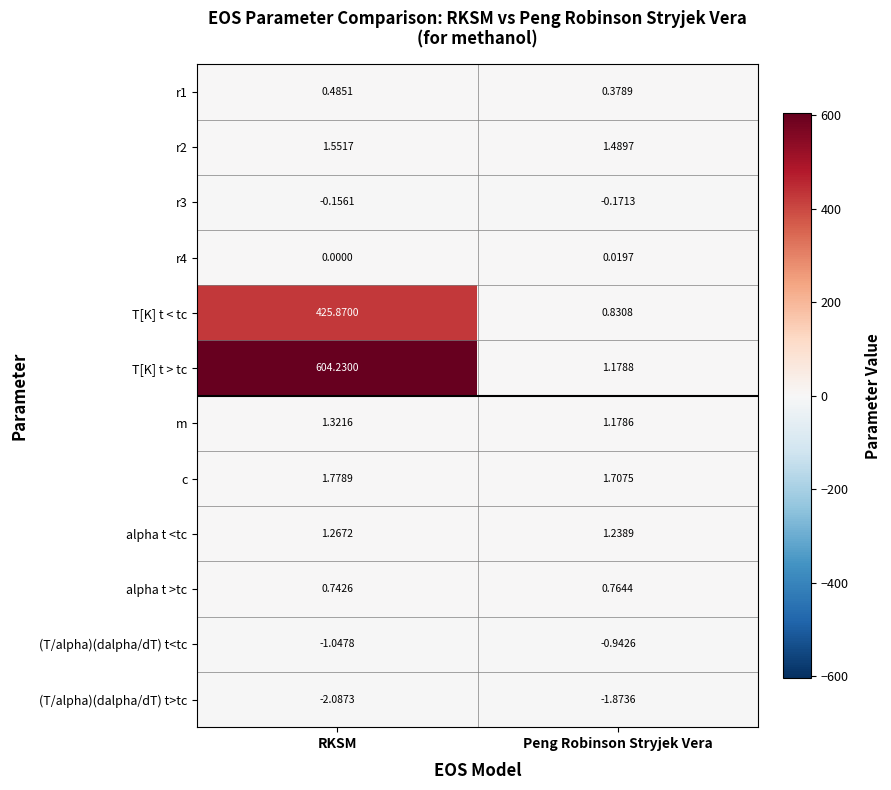

At which label is c closest to 1?

Peng Robinson Stryjek Vera